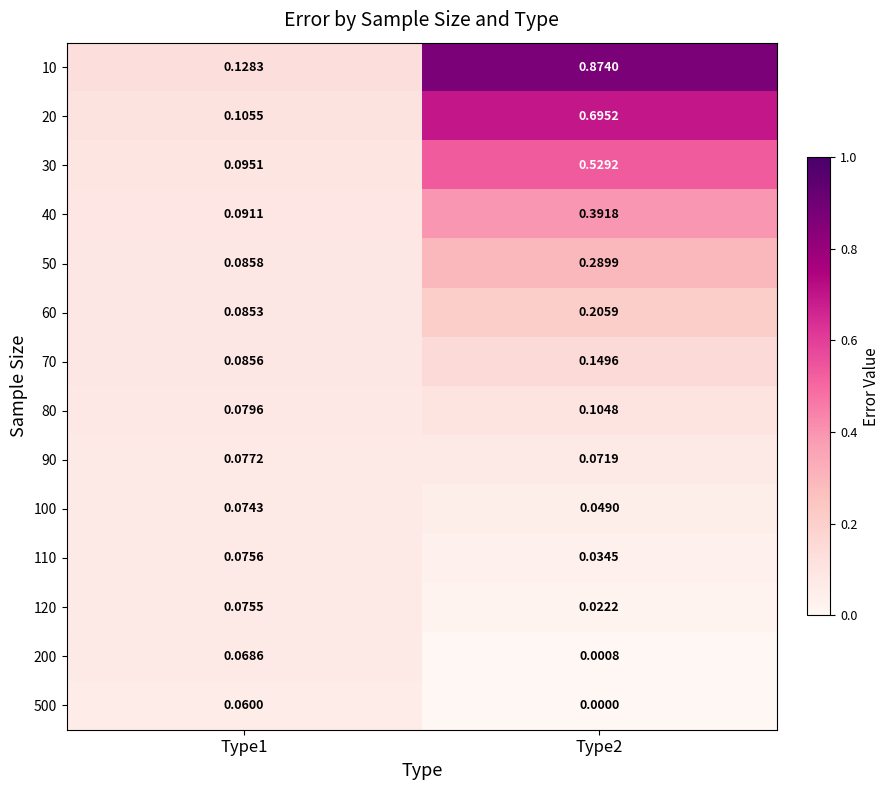

List the series in order of their peak value, highest first.

10, 20, 30, 40, 50, 60, 70, 80, 90, 110, 120, 100, 200, 500